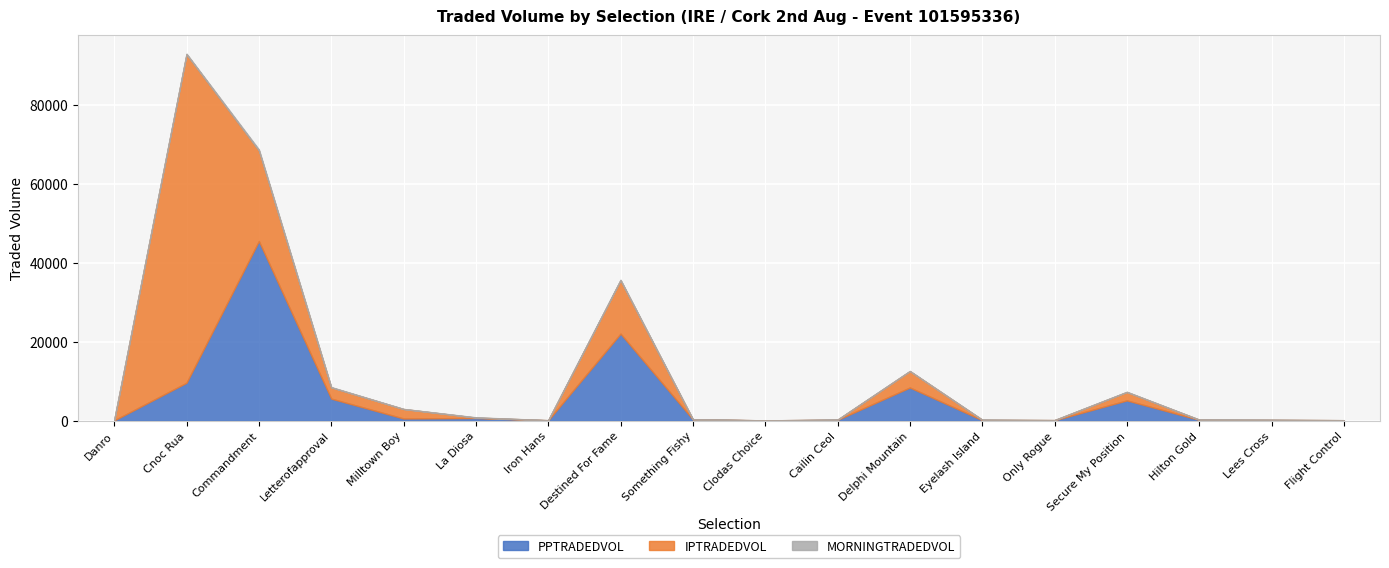

True or false: PPTRADEDVOL has a value of 128.2 at Hilton Gold.

False